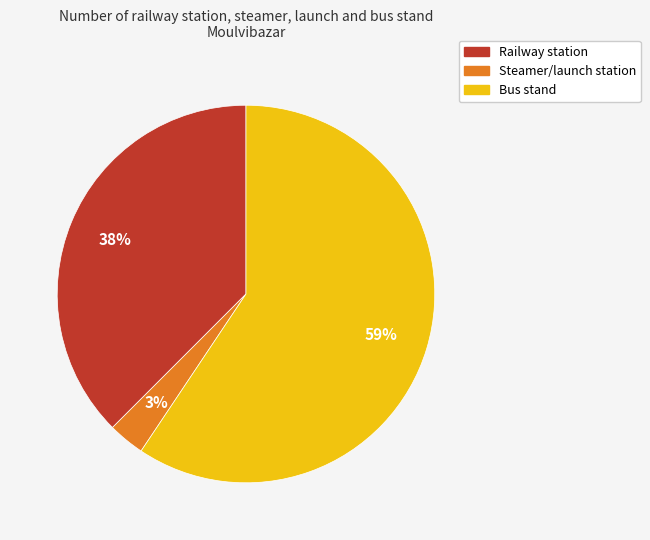

Does any single category account for the majority?

Yes